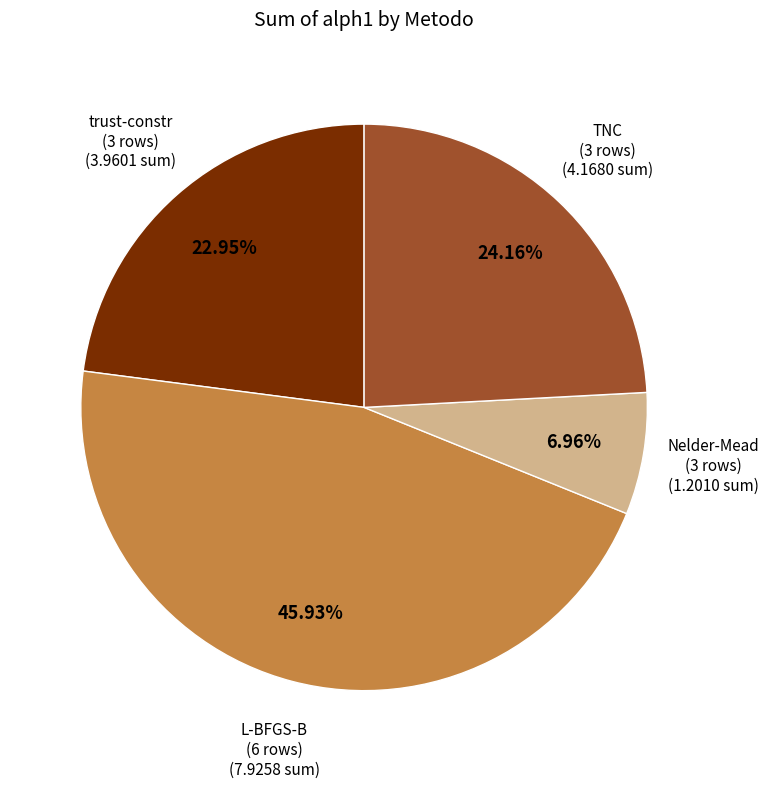

Does any single category account for the majority?

No